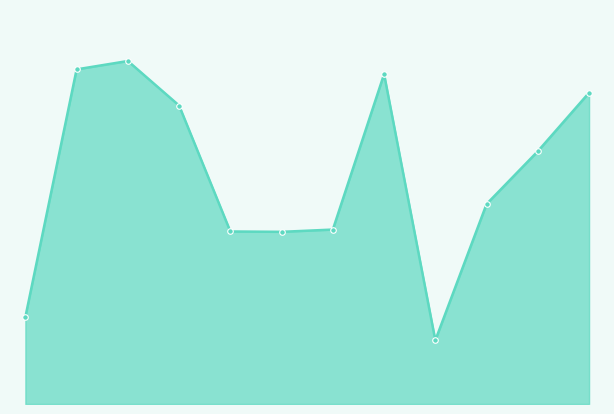

Where is the first local minimum?

2017-08-05